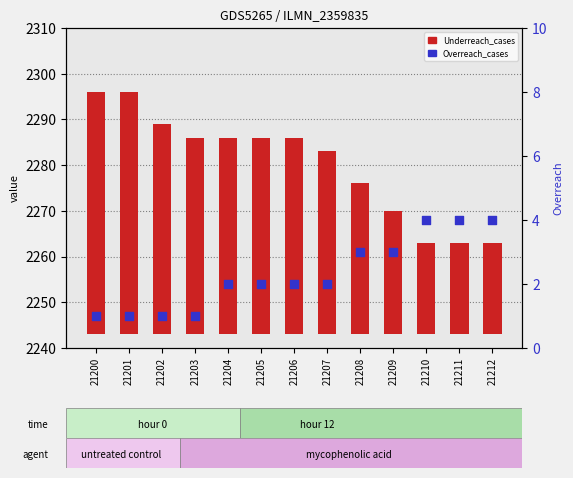

What are all the series names shown in the legend?

Underreach_cases, Overreach_cases